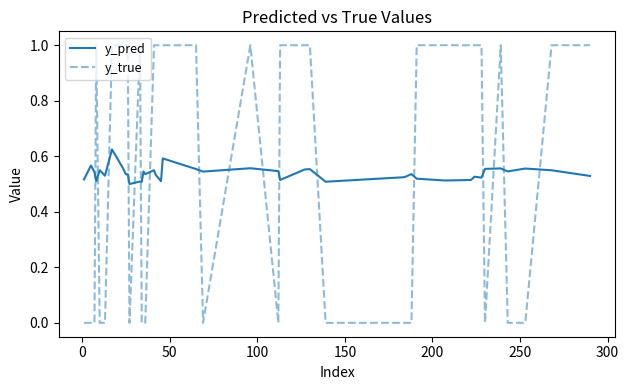

Which series has the largest range (max minus min)?

y_true